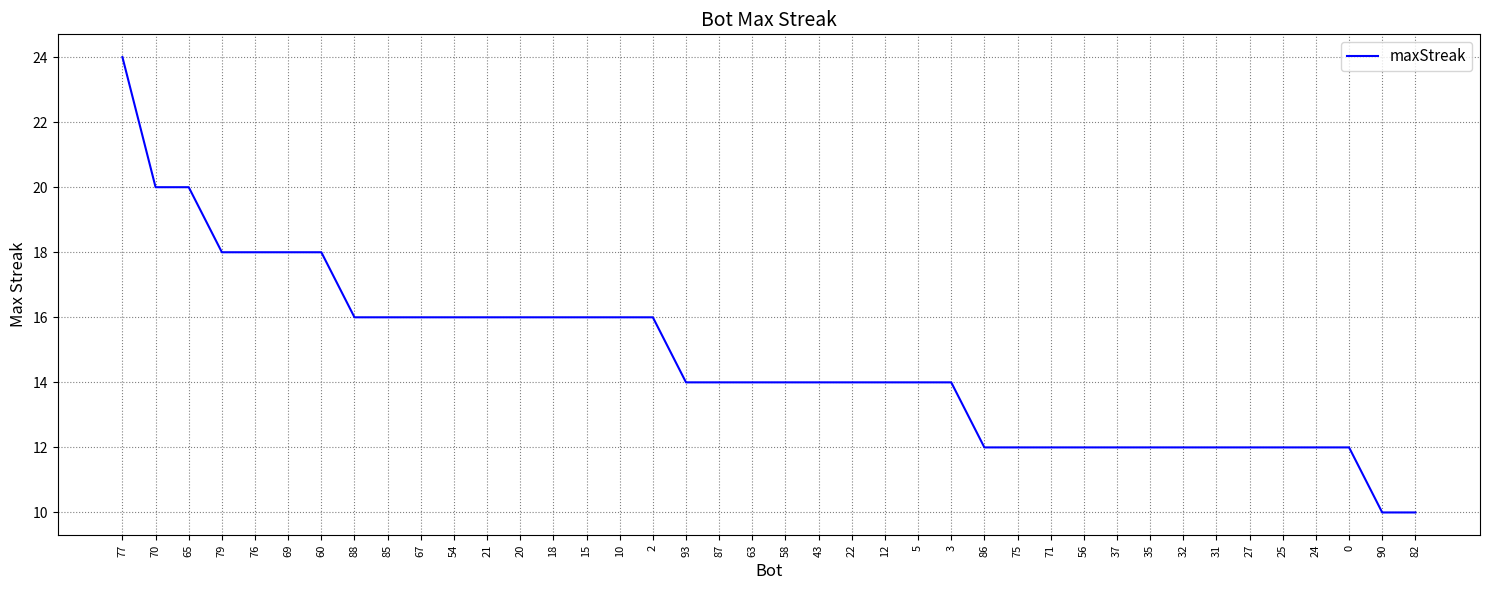

The chart shows a value of 9 at 69. True or false?

False